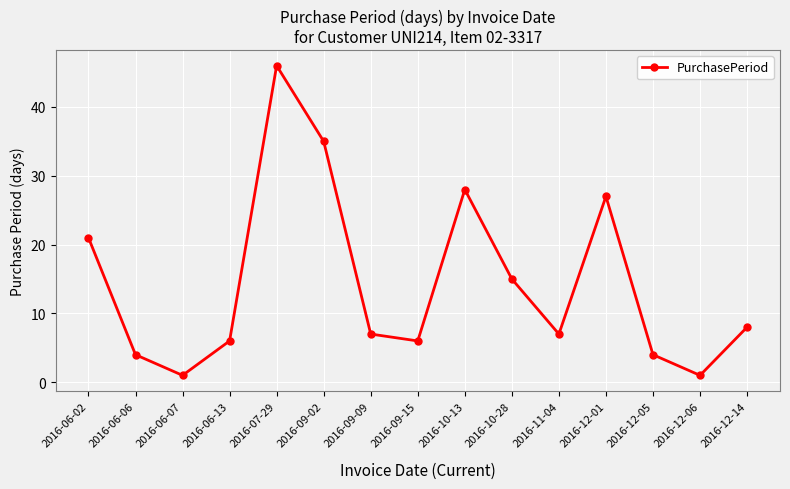

What is the difference between the maximum and minimum values?

45